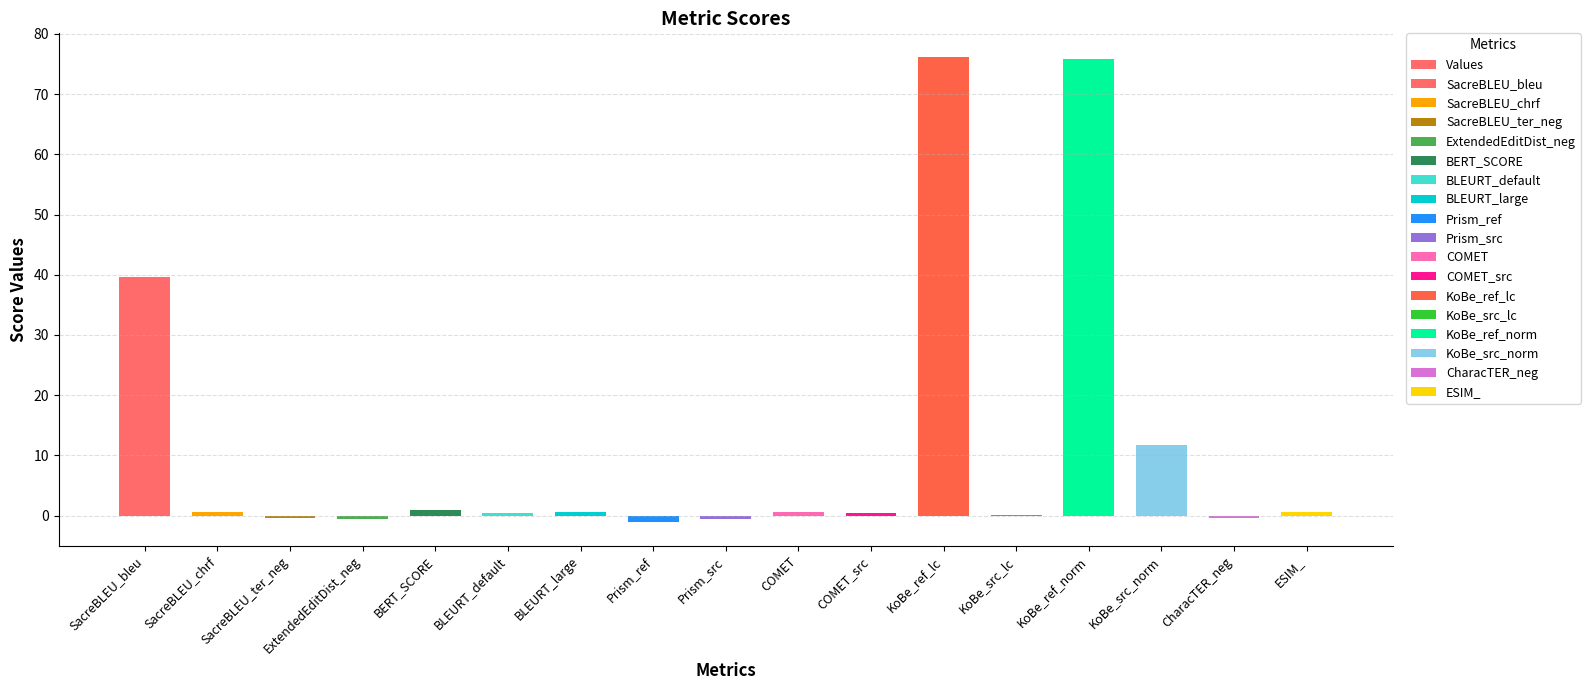

Count the number of values greater than 0.

12